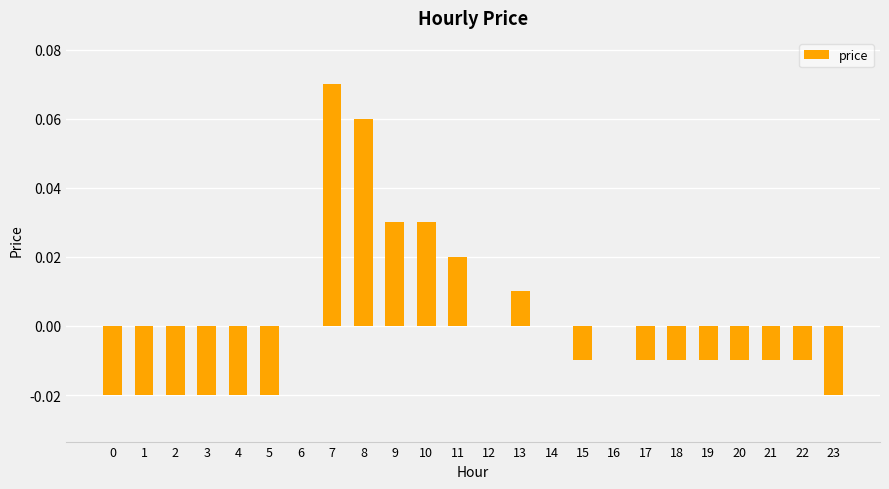

How many series are shown in this chart?

1